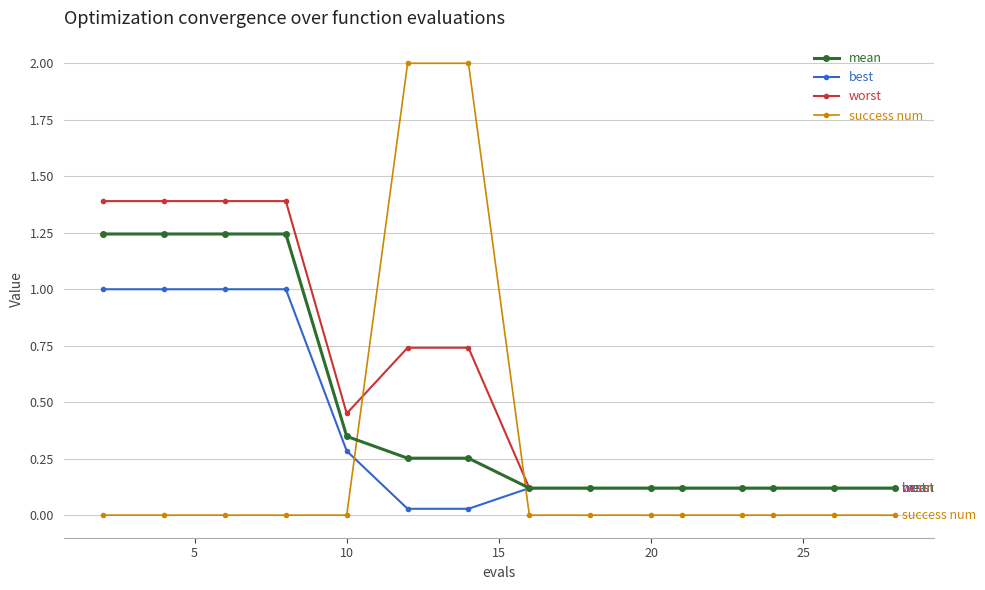

Rank the series by their average value, from highest to lowest.

worst, mean, best, success num